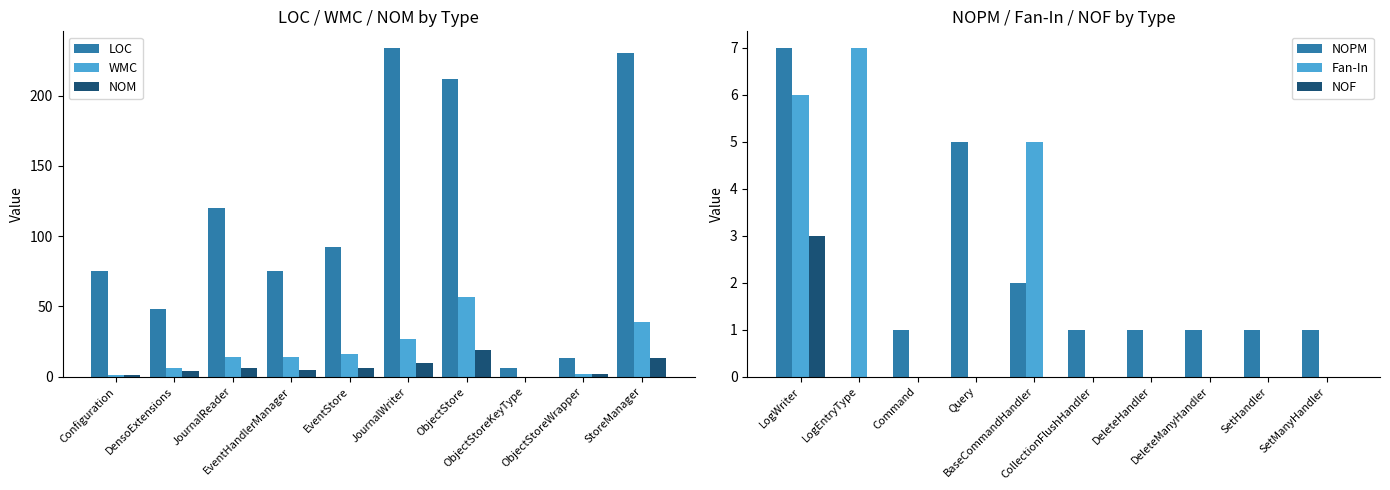

What is the highest value of the WMC series?

57